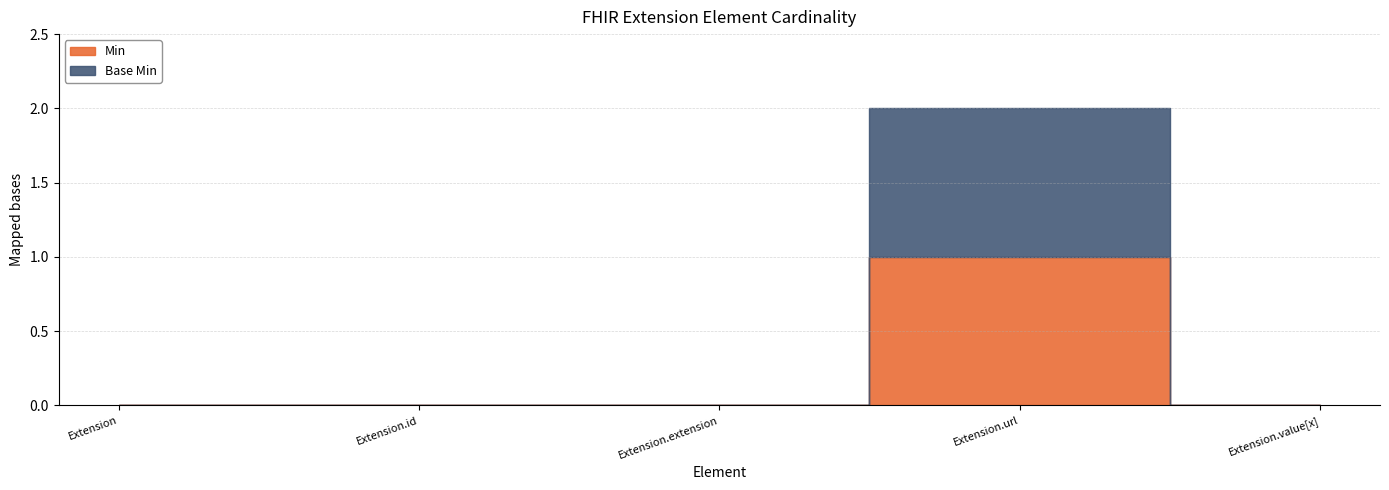

List the series in order of their peak value, highest first.

Min, Base Min